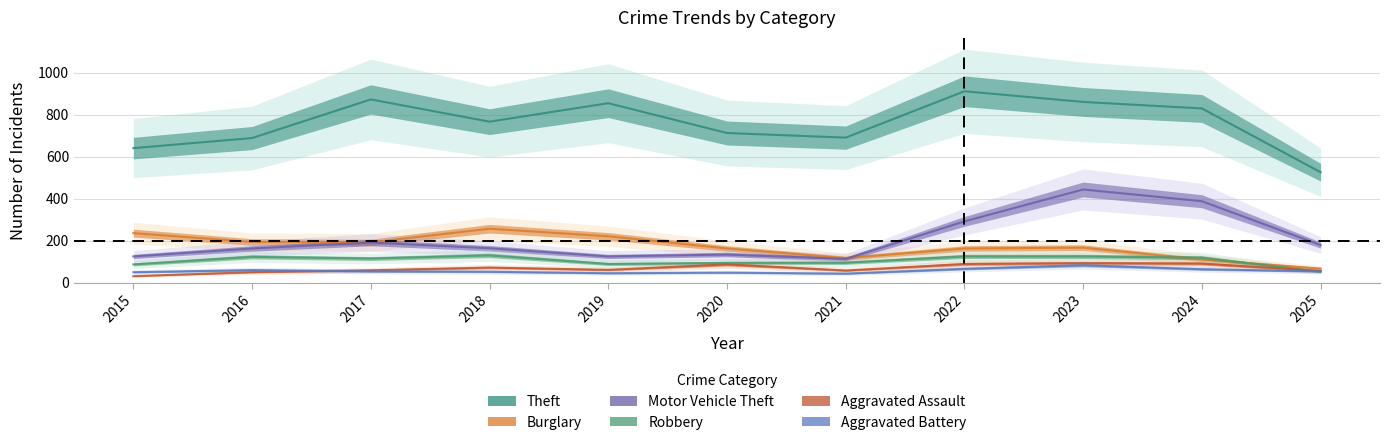

What is the average value of the Theft series?

760